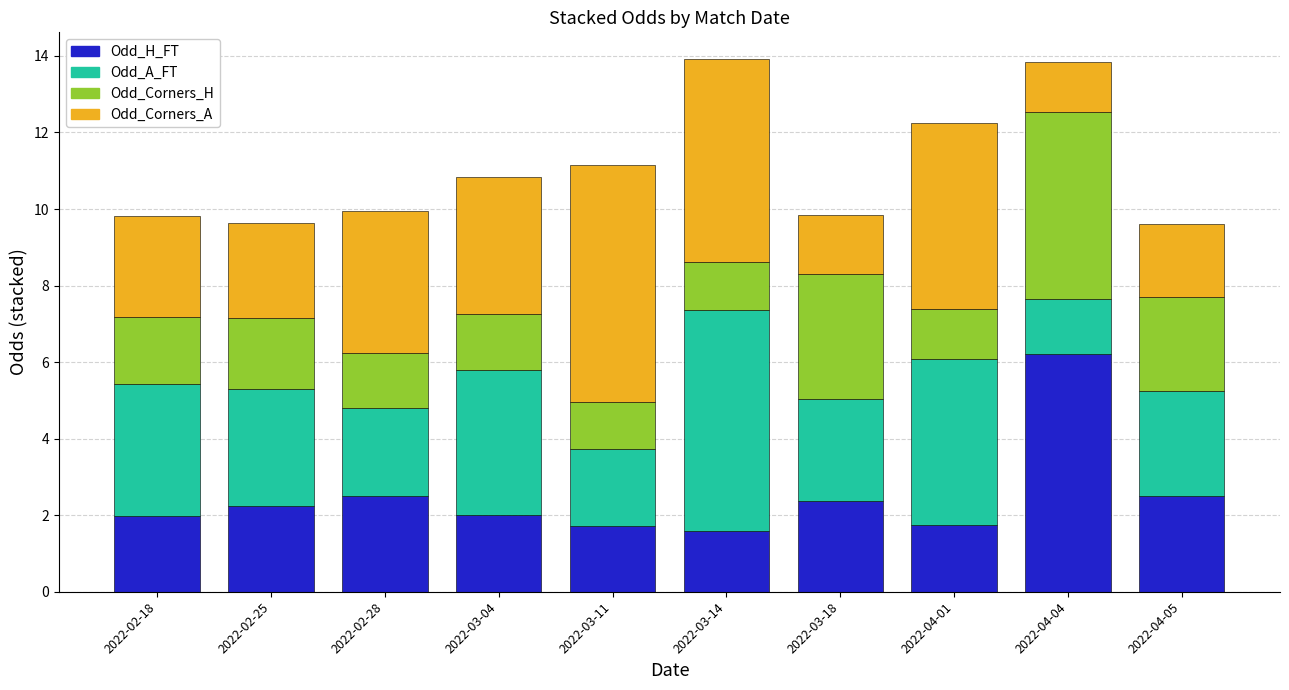

At which label does Odd_H_FT reach its peak?

2022-04-04